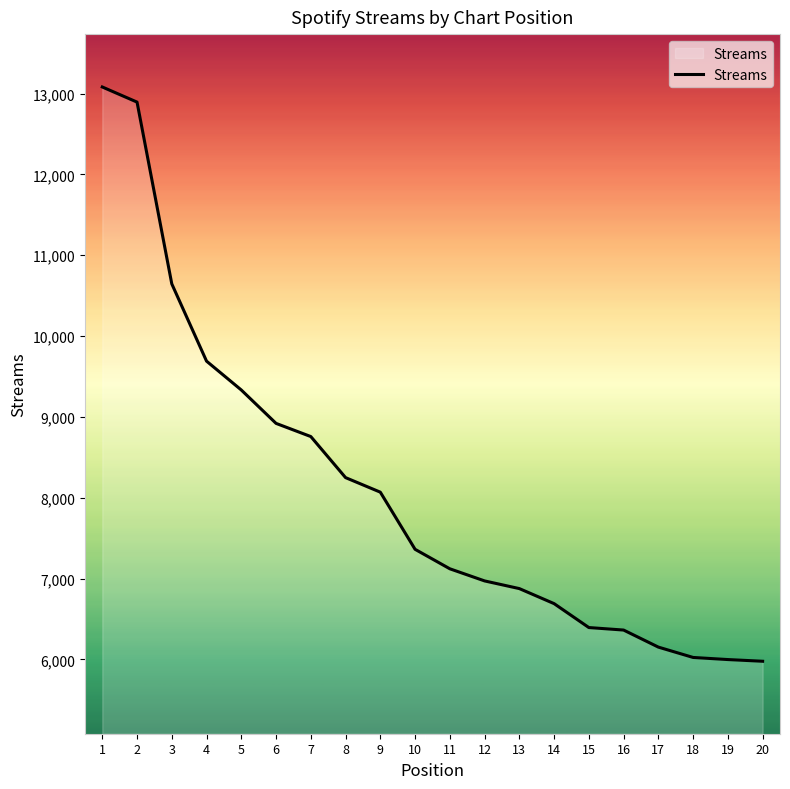

What is the difference between the maximum and minimum values?

7105